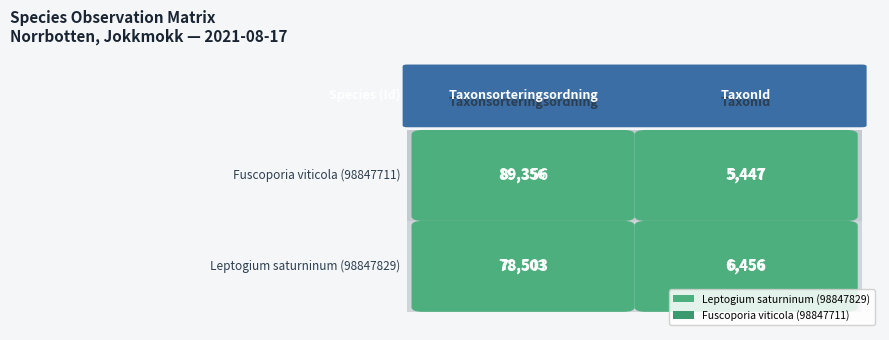

Reading left to right, transcribe all the data shown in this chart.

Leptogium saturninum: 0=78503	1=6456
Fuscoporia viticola: 0=89356	1=5447